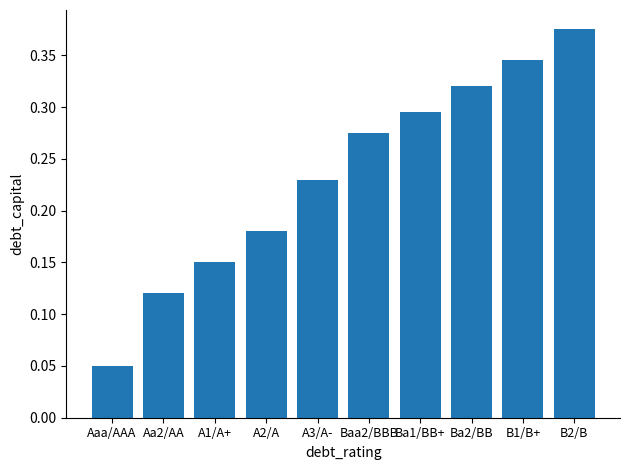

What is the sum of the values at B1/B+ and Baa2/BBB?

0.6